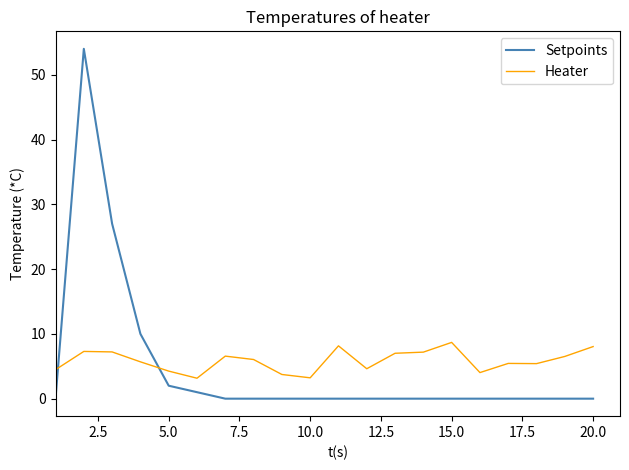

Rank the series by their maximum value, from highest to lowest.

Setpoints, Heater